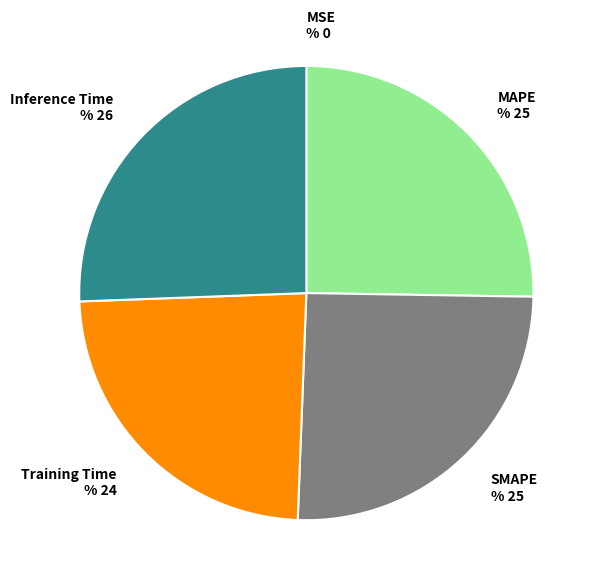

Does SMAPE account for over 50% of the chart?

No